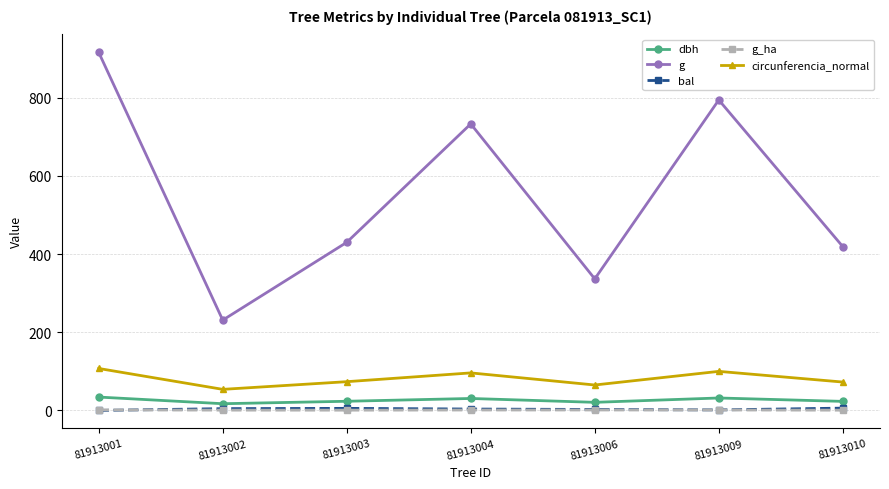

True or false: bal and circunferencia_normal intersect in this chart.

False